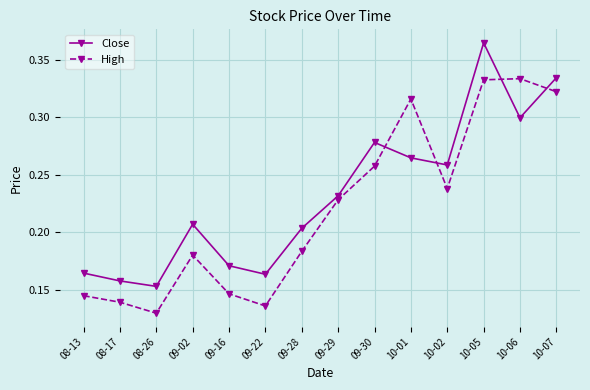

The Close series shows 0.5 at 10-05. True or false?

False